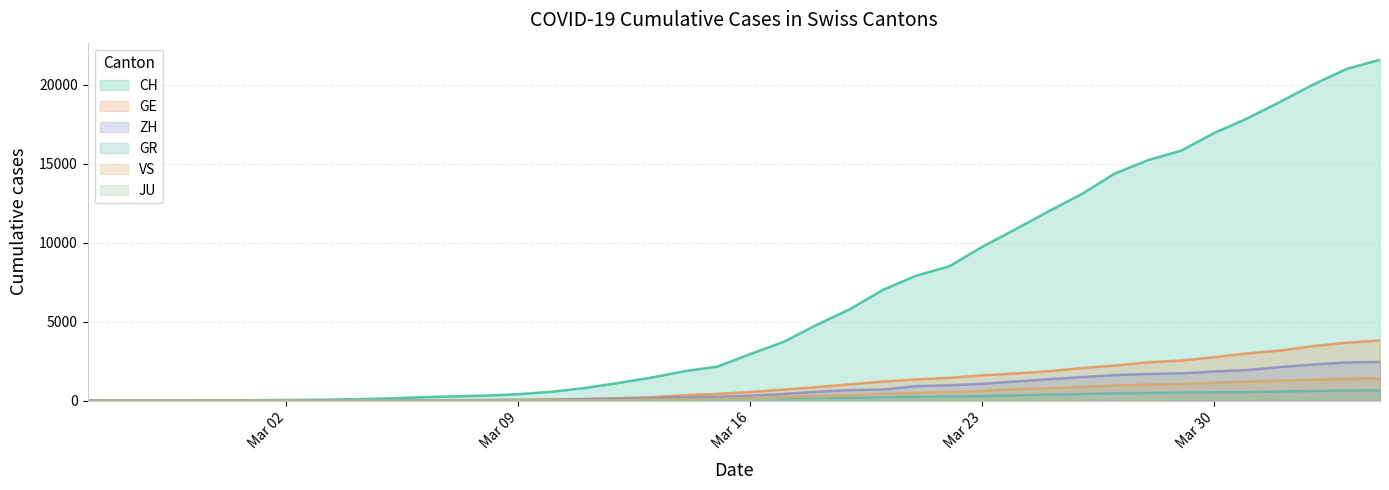

Is it true that CH equals 3223 at 2020-03-24?

False